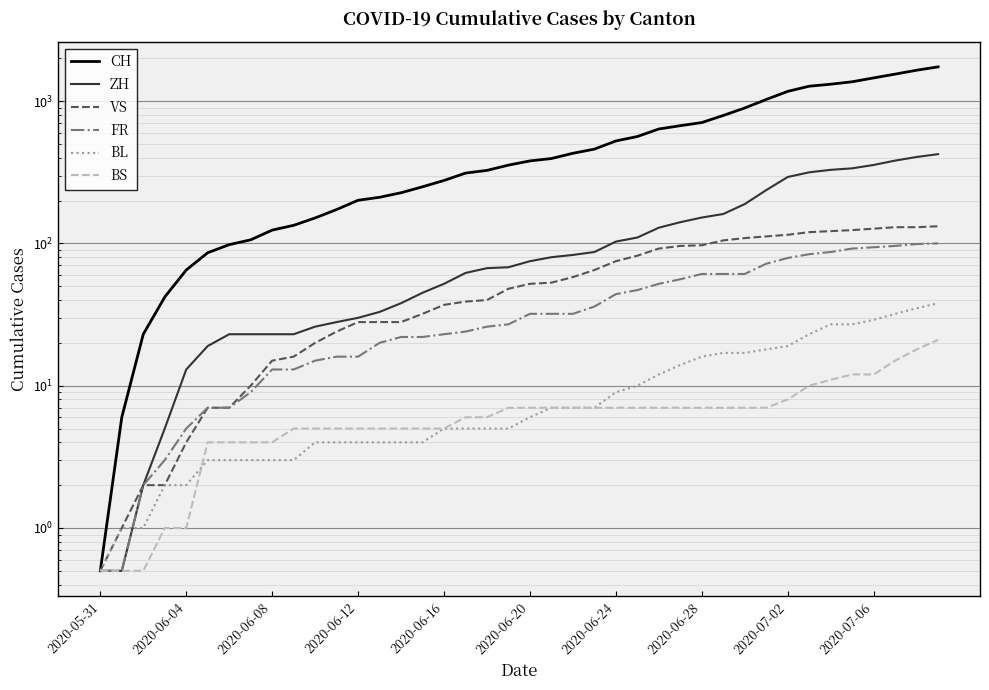

Which series has the widest spread of values?

CH